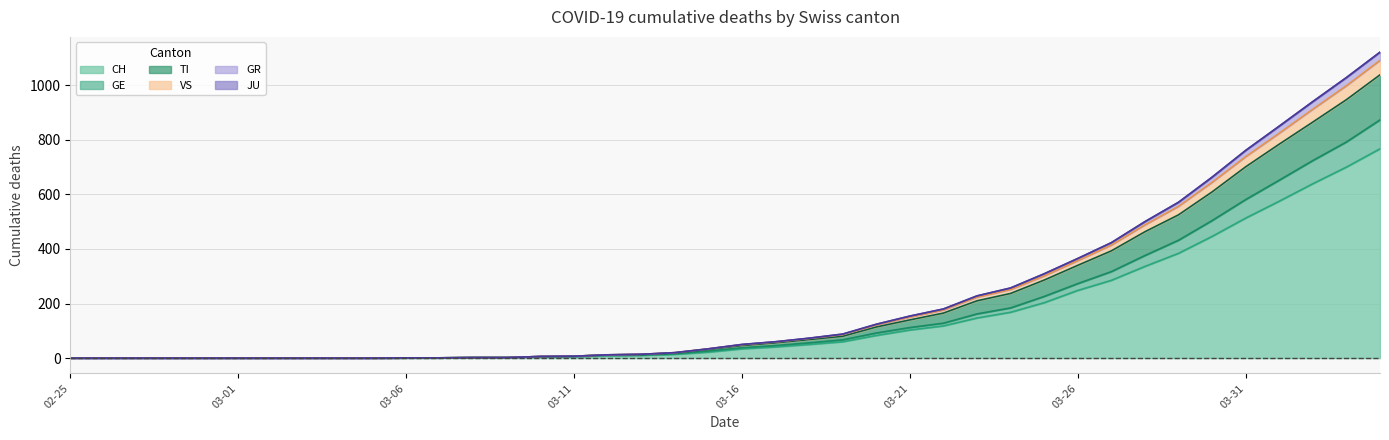

True or false: GR and VS cross at least once.

False